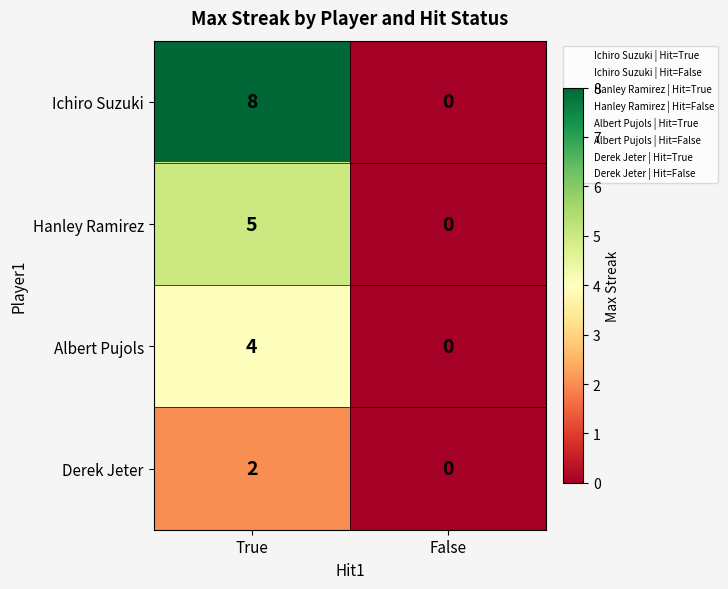

Which series has the widest spread of values?

Ichiro Suzuki